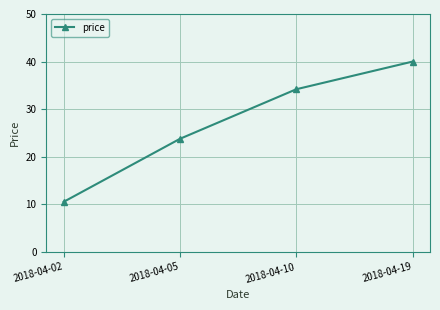

What is the value of the 2nd point from the left?

23.8